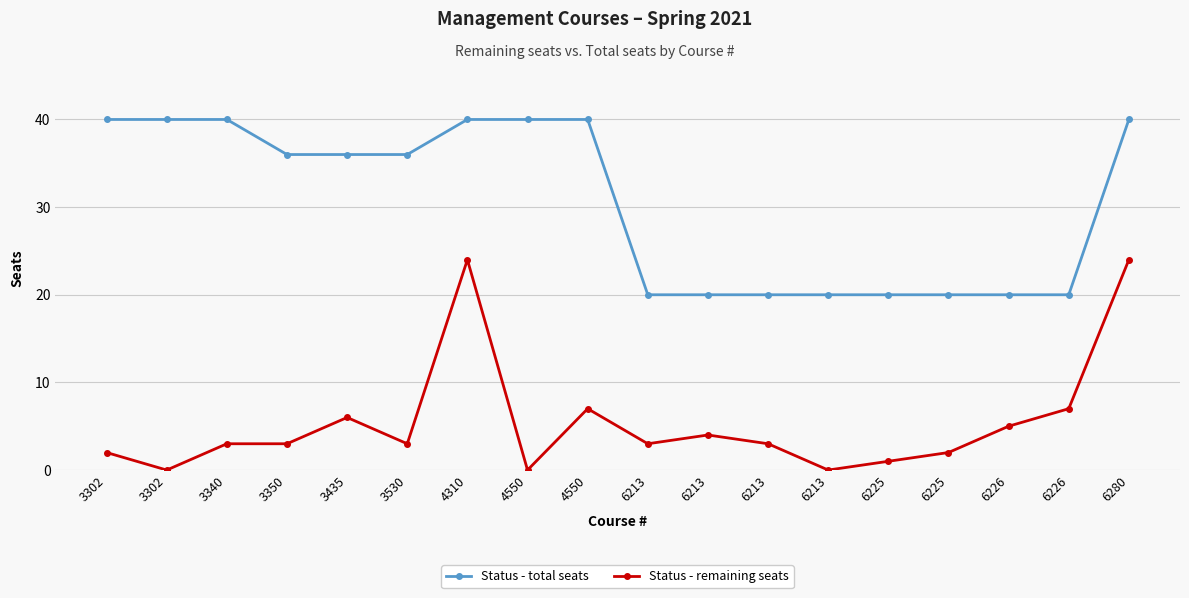

True or false: Status - remaining seats and Status - total seats intersect in this chart.

False